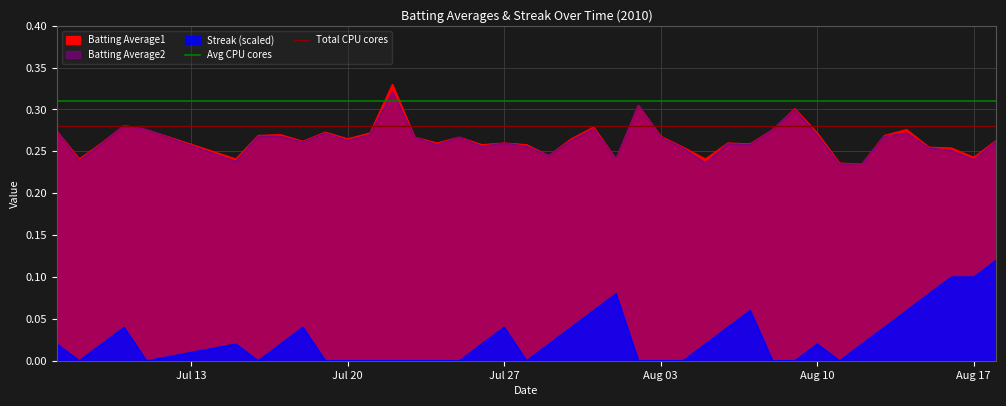

What is the sum of all Avg CPU cores values?

0.6